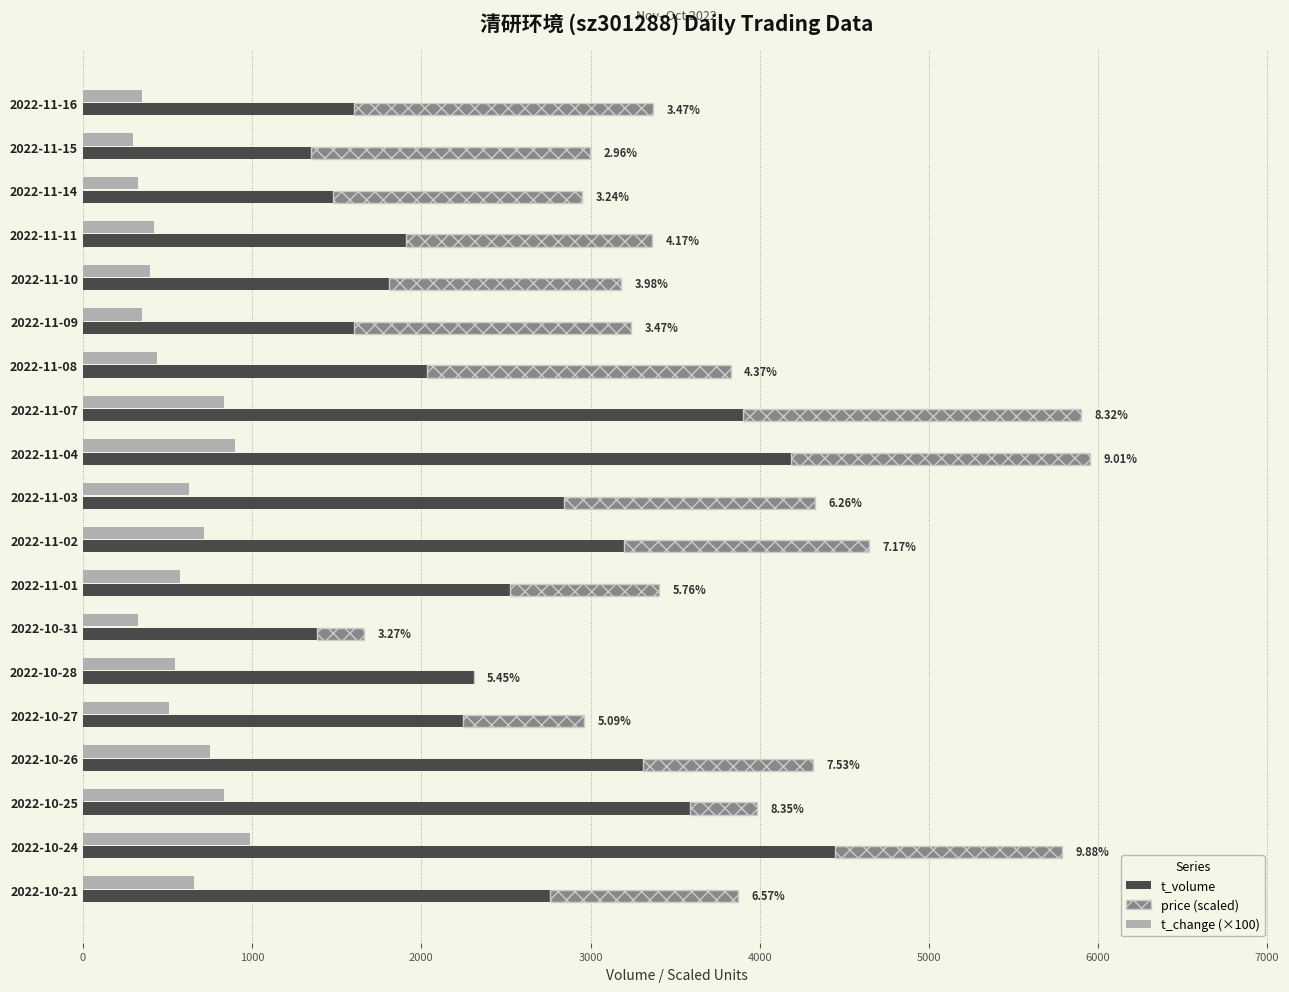

Does the chart contain any negative values?

No